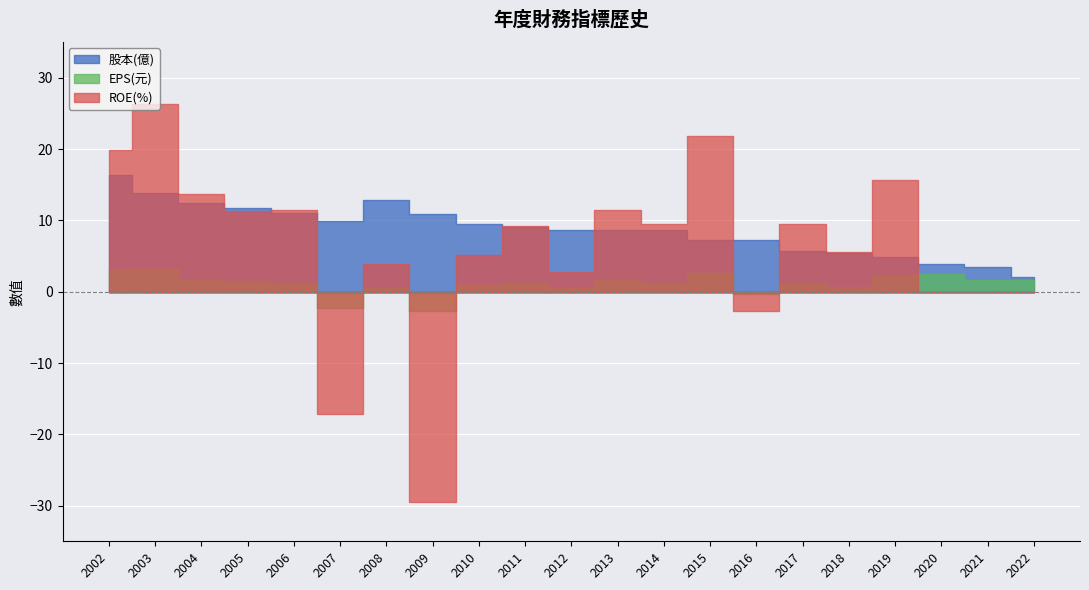

True or false: 股本(億) has more than 2 points higher than both neighbors.

False